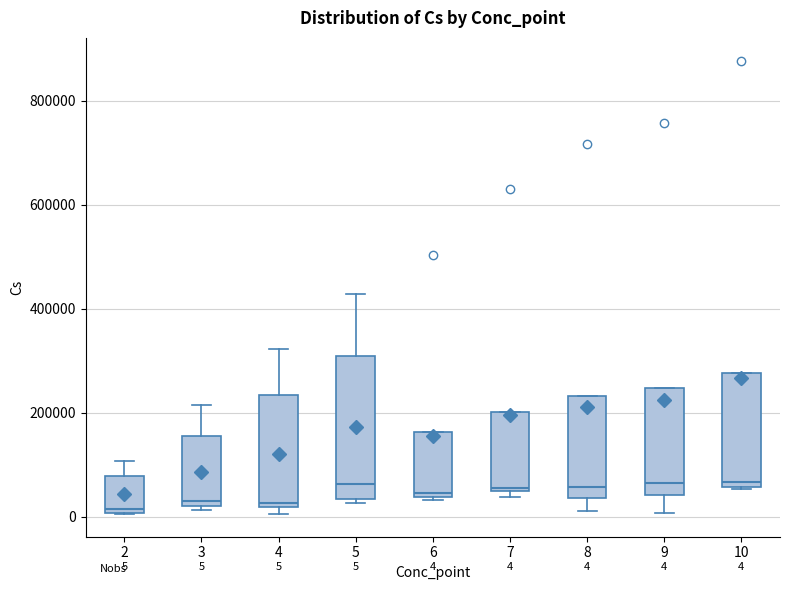

Comparing the boxes themselves (not the whiskers), which one is the tallest?

5